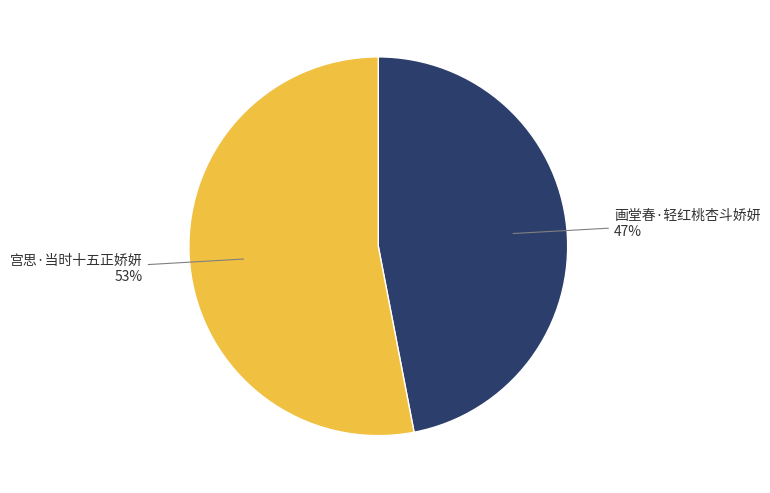

To the nearest percent, what is the combined percentage of 画堂春·轻红桃杏斗娇妍 and 宫思·当时十五正娇妍?

100%